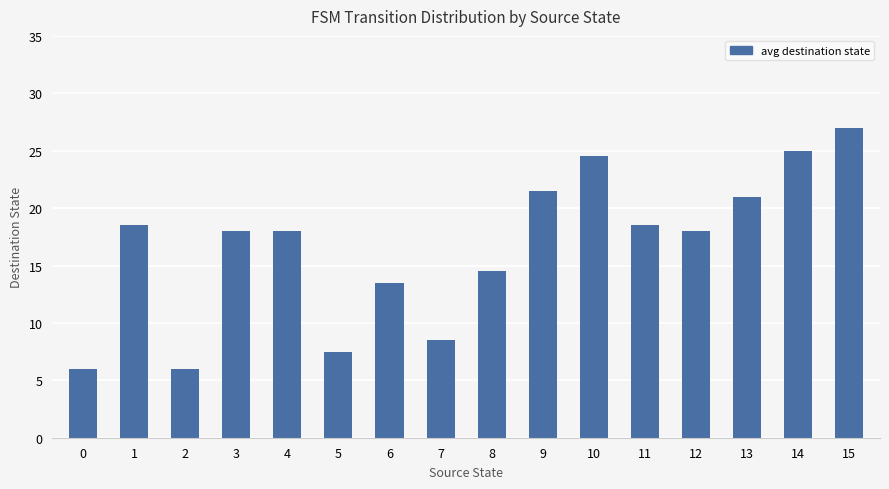

What is the minimum value shown in the chart?

6.0